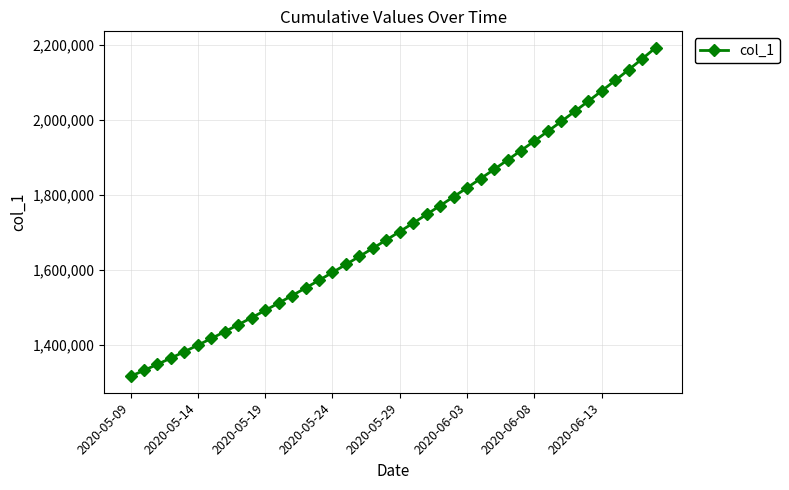

What is the value of the 9th point from the left?

1452968.0